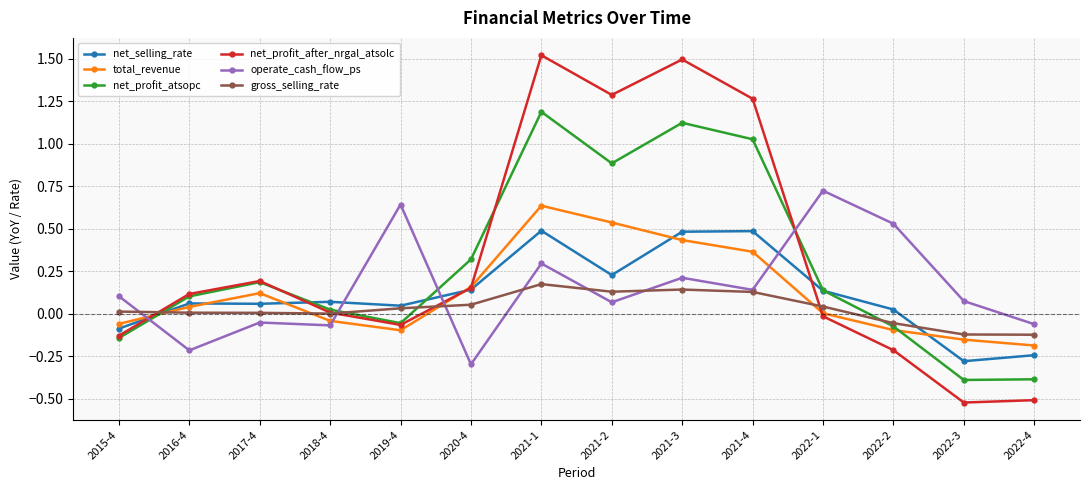

Which series has the largest range (max minus min)?

net_profit_after_nrgal_atsolc